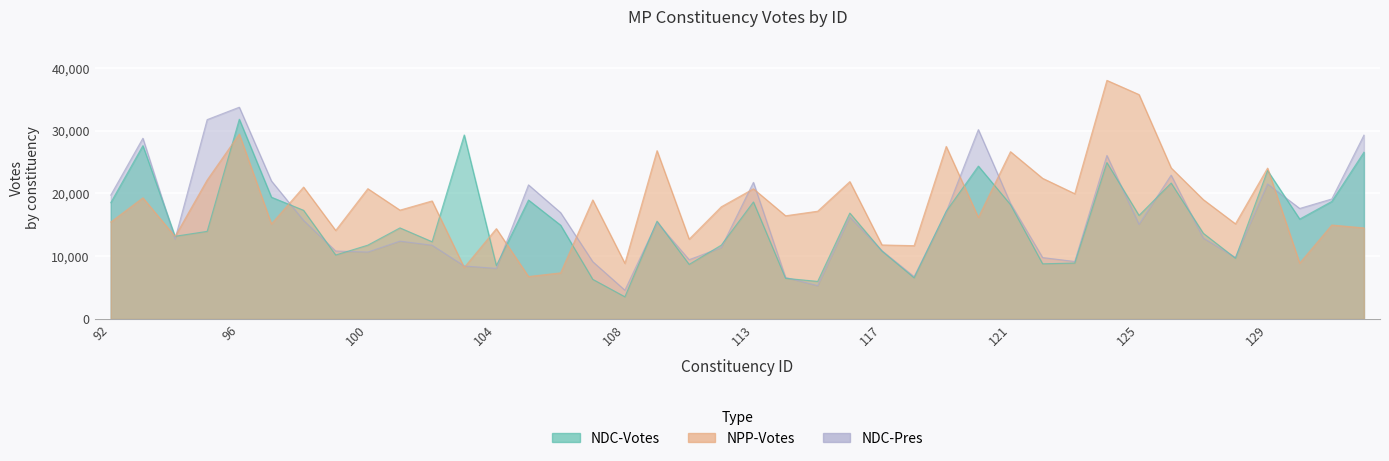

How many lines are shown in the chart?

3